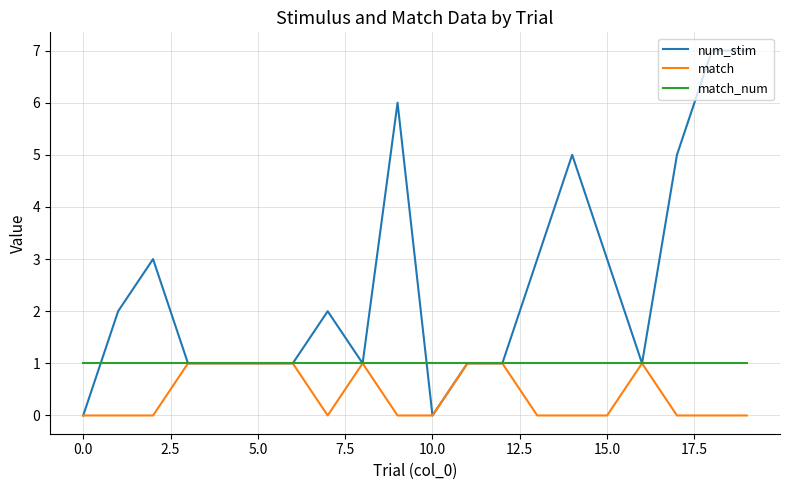

Which series has the largest range (max minus min)?

num_stim